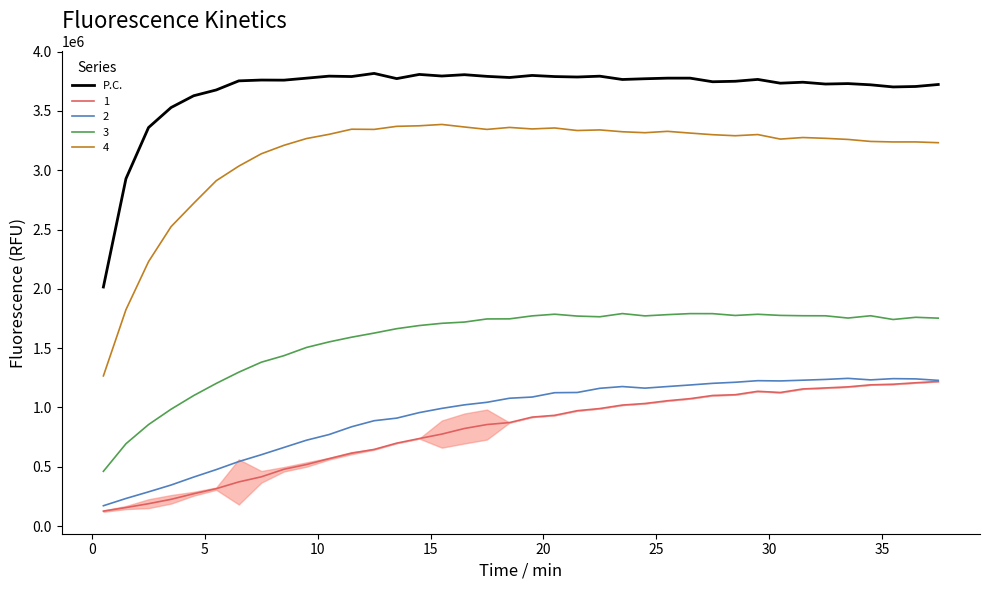

Which series has the largest total across all categories?

P.C.